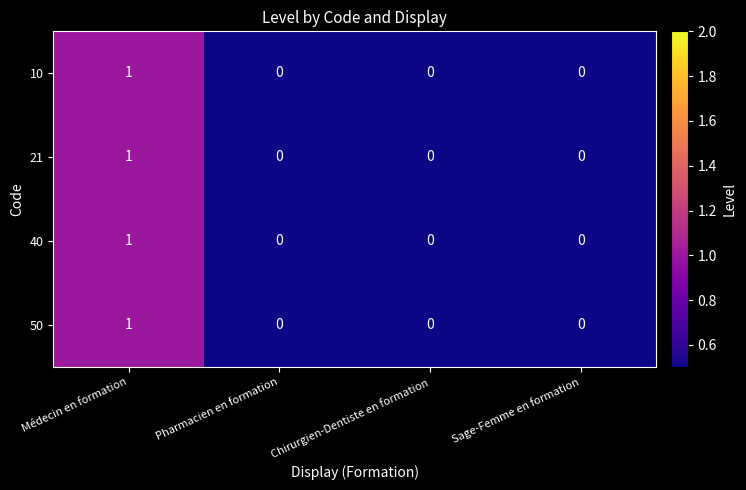

Which label corresponds to the largest value in the chart?

Médecin en formation